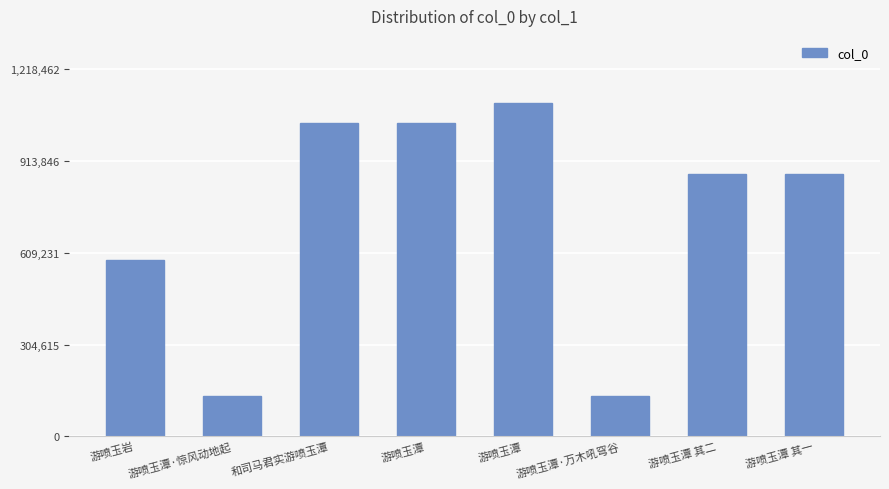

Which category has the highest value across all series?

游喷玉潭